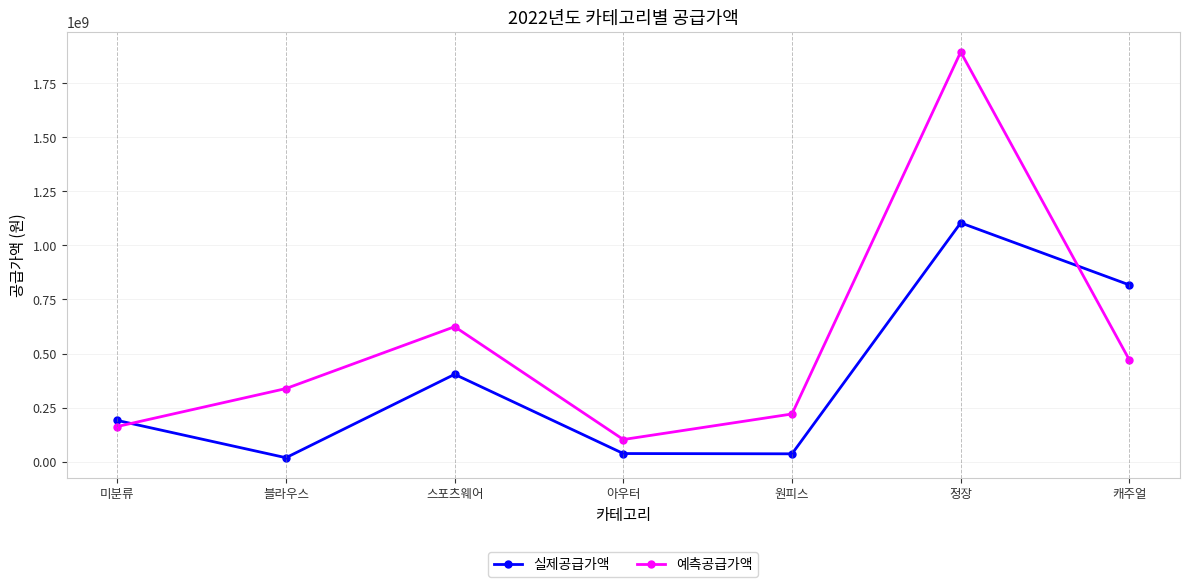

How many interior local peaks does the 예측공급가액 series have?

2